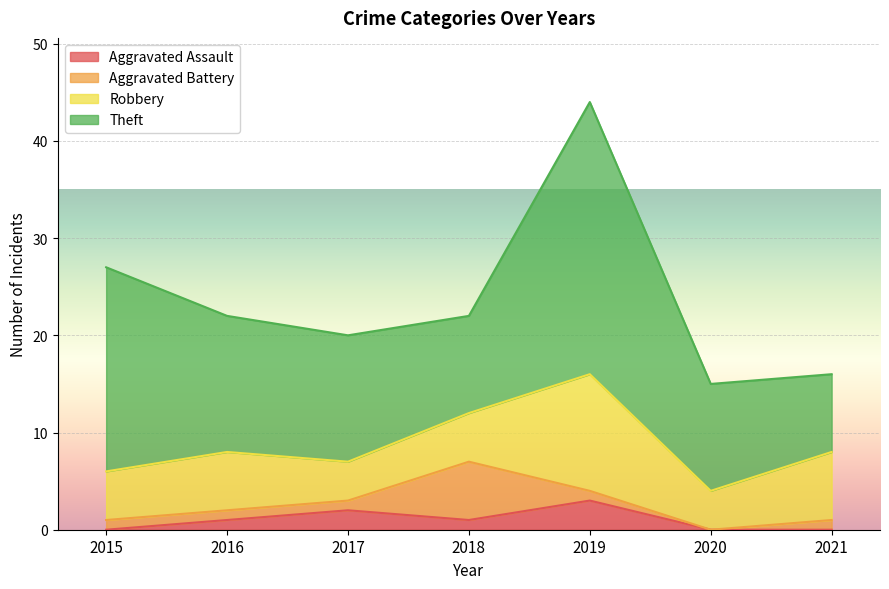

What are all the series names shown in the legend?

Aggravated Assault, Aggravated Battery, Robbery, Theft